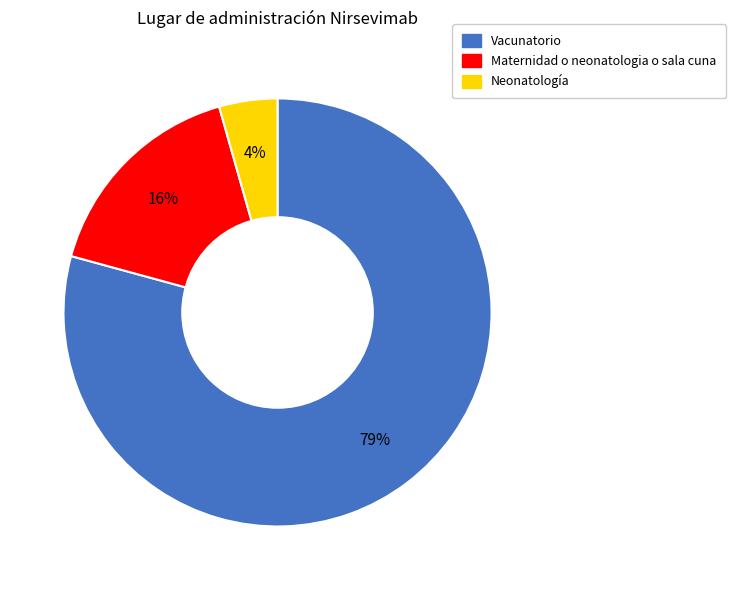

Rank the categories by value from lowest to highest.

Neonatología, Maternidad o neonatologia o sala cuna, Vacunatorio